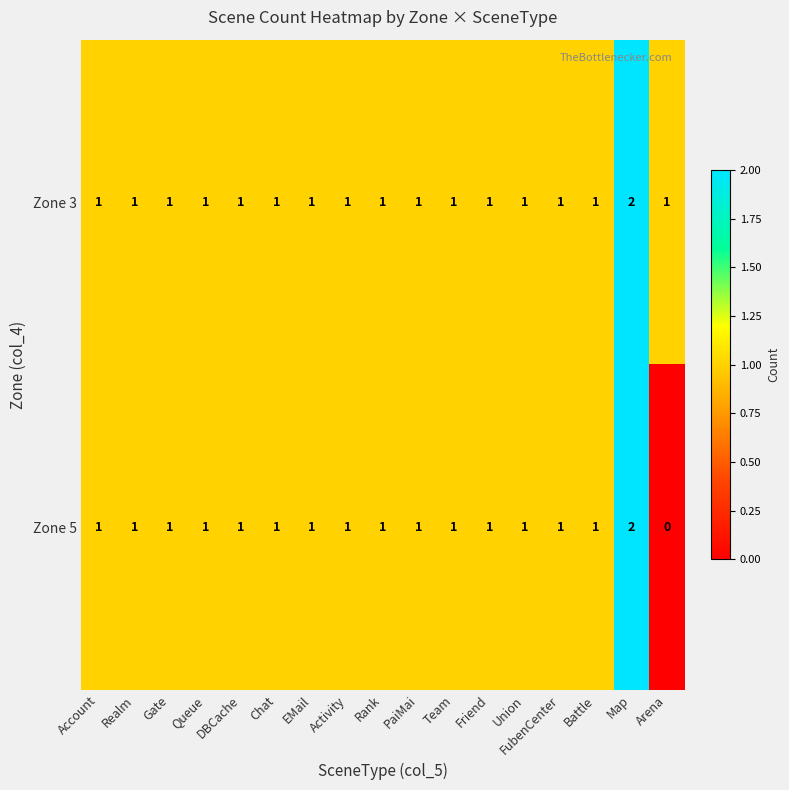

Rank the series by their average value, from lowest to highest.

Zone 5, Zone 3